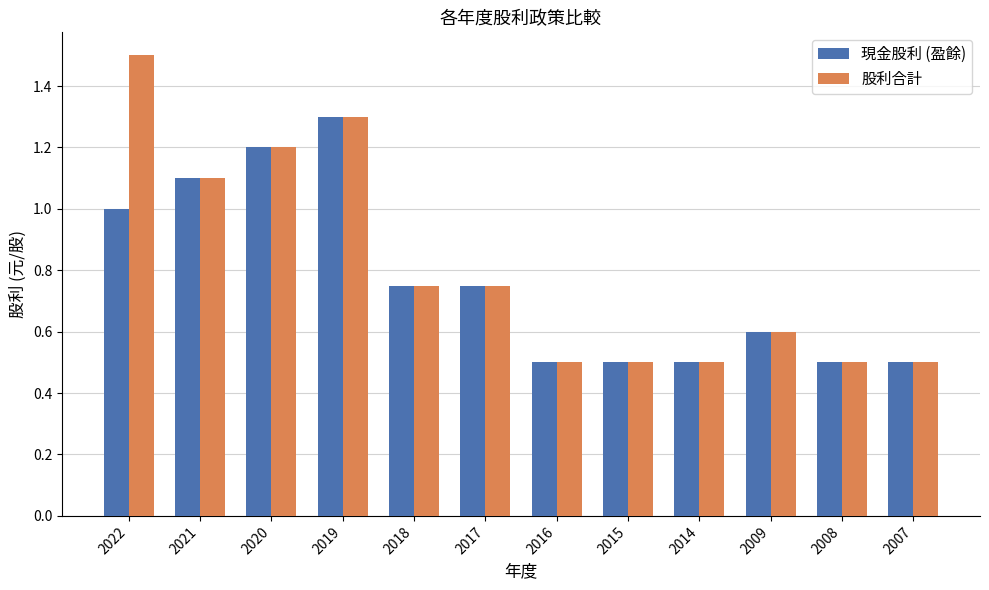

Which series has the largest range (max minus min)?

股利合計